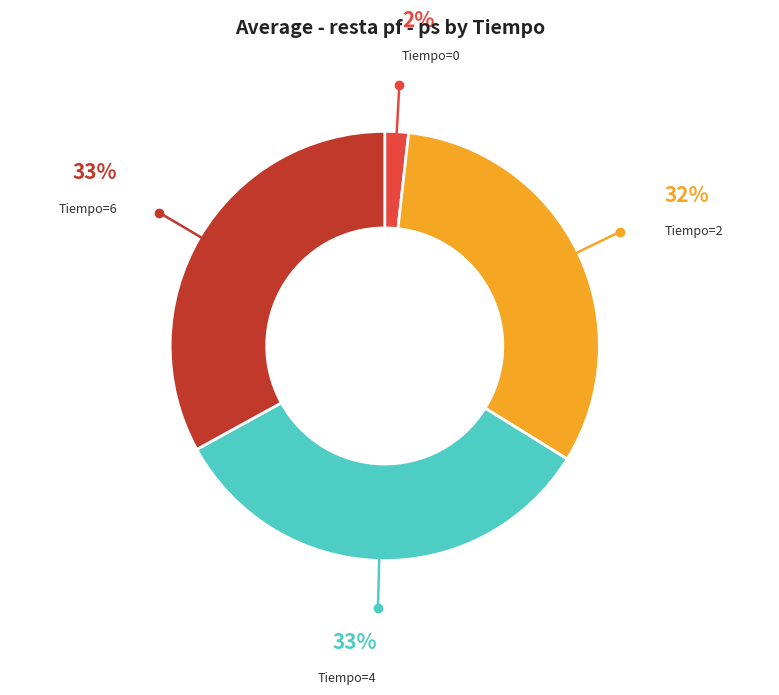

Is there any slice that represents more than half of the pie?

No